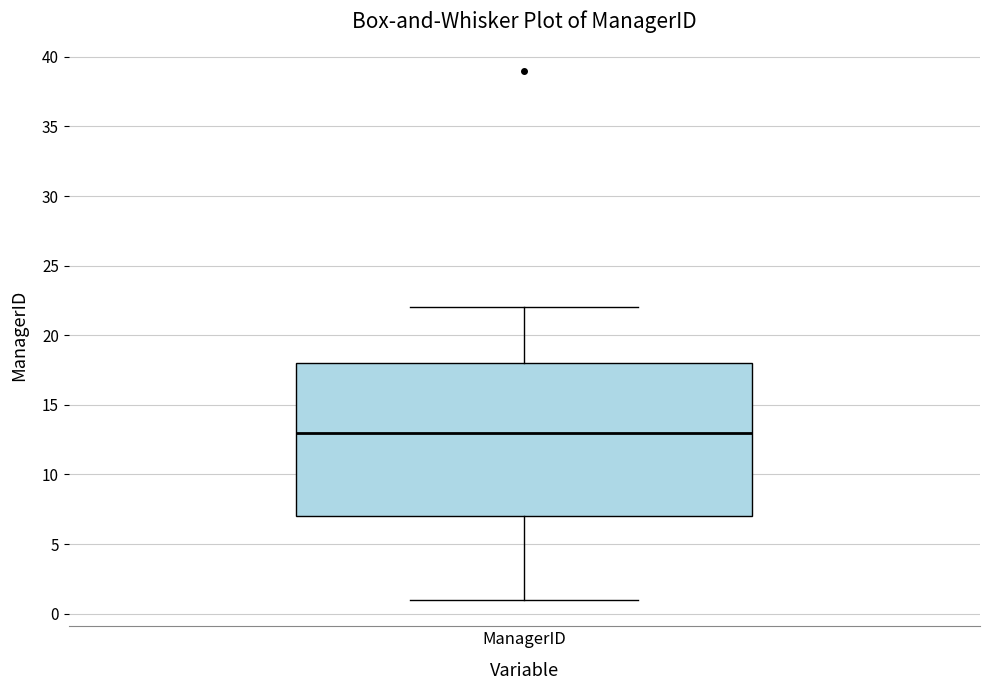

Transcribe this box plot: give where the median line is, the range the box spans, and where the two whiskers end, as read against the y-axis. The values are not printed on the chart, so give them approximately, as read against the axis.

median 13, box 7 to 18, whiskers 1 to 22